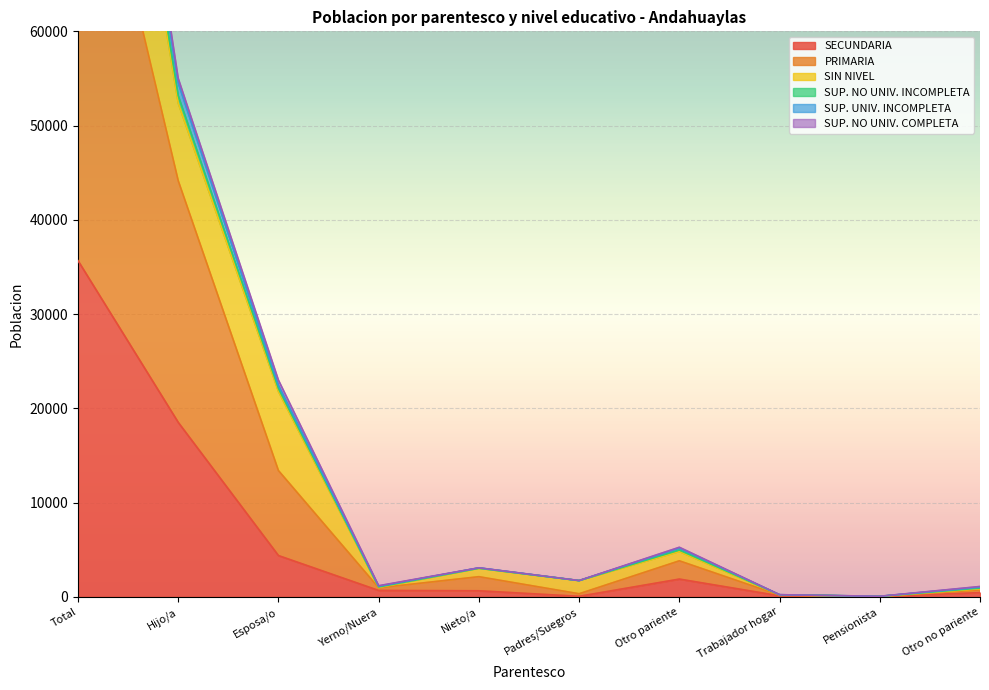

At which label does SECUNDARIA reach its minimum?

Pensionista